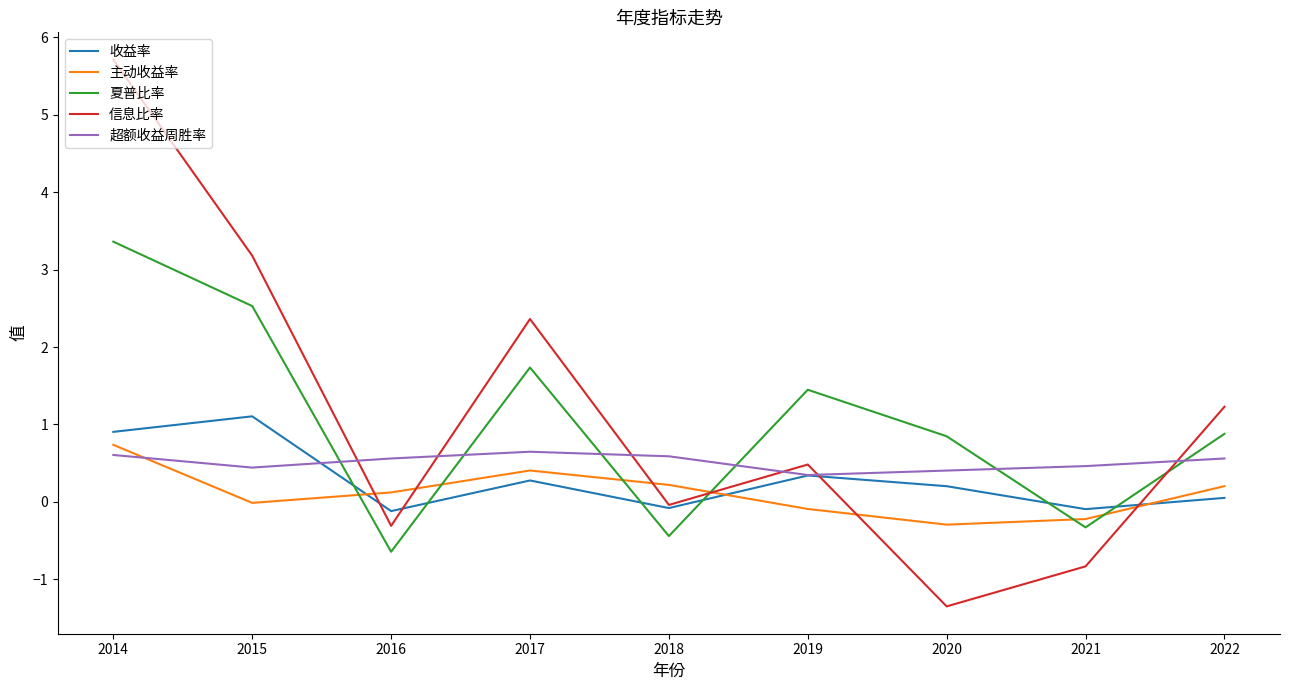

Which series has the largest range (max minus min)?

信息比率